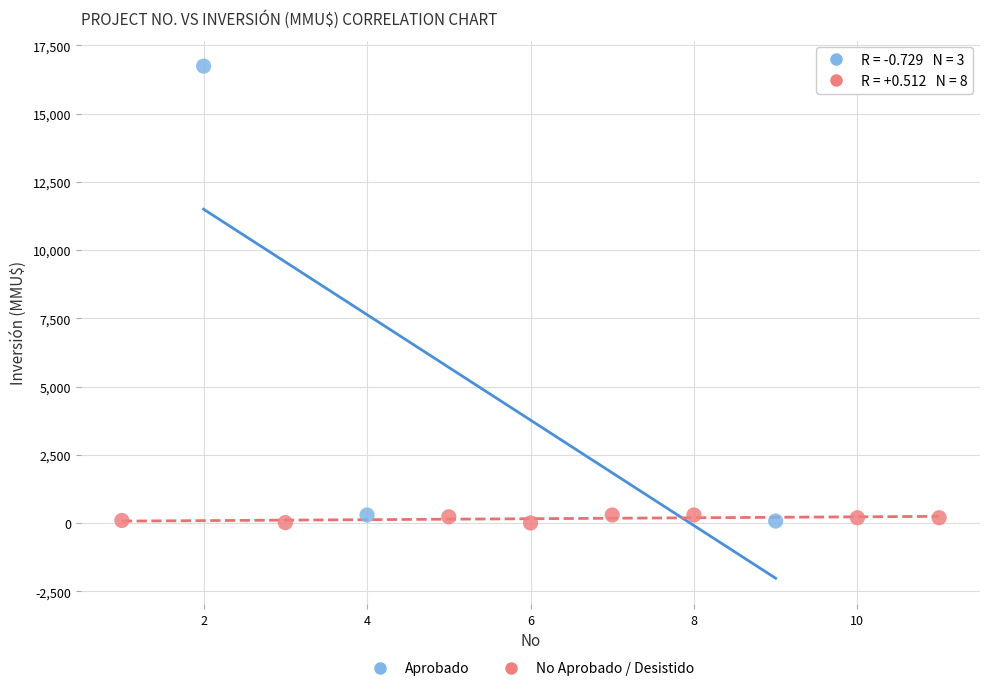

Which series has the largest Y range (max minus min)?

Aprobado